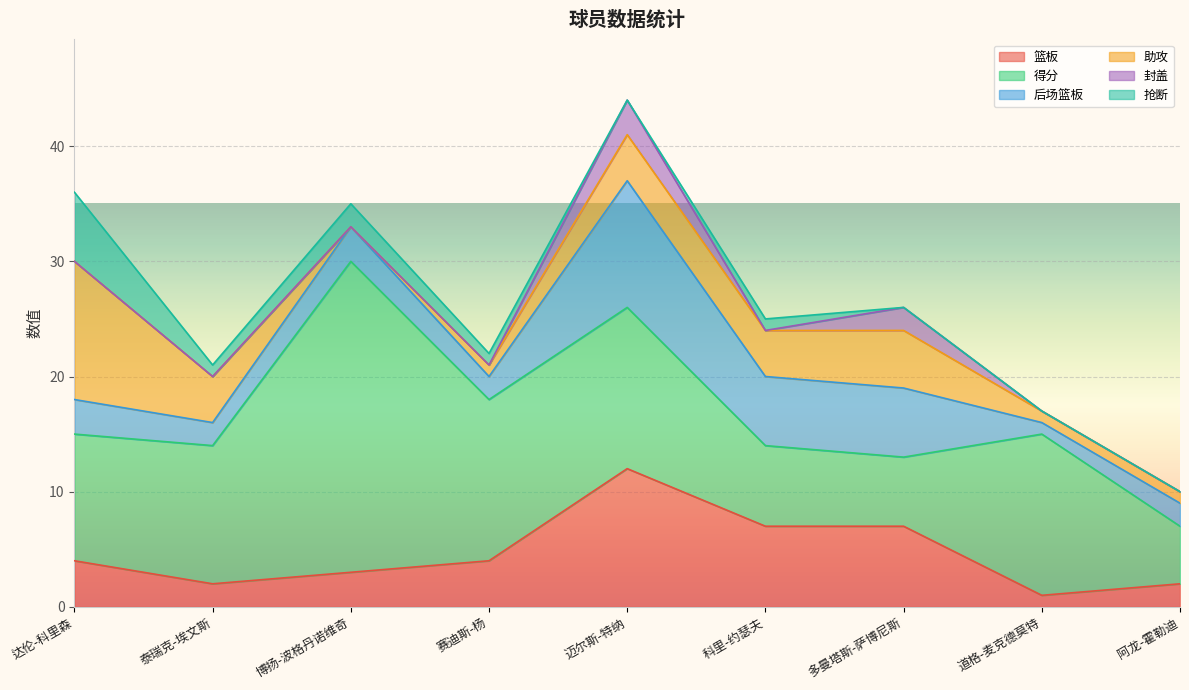

The value of 后场篮板 at 多曼塔斯-萨博尼斯 is 6. True or false?

True